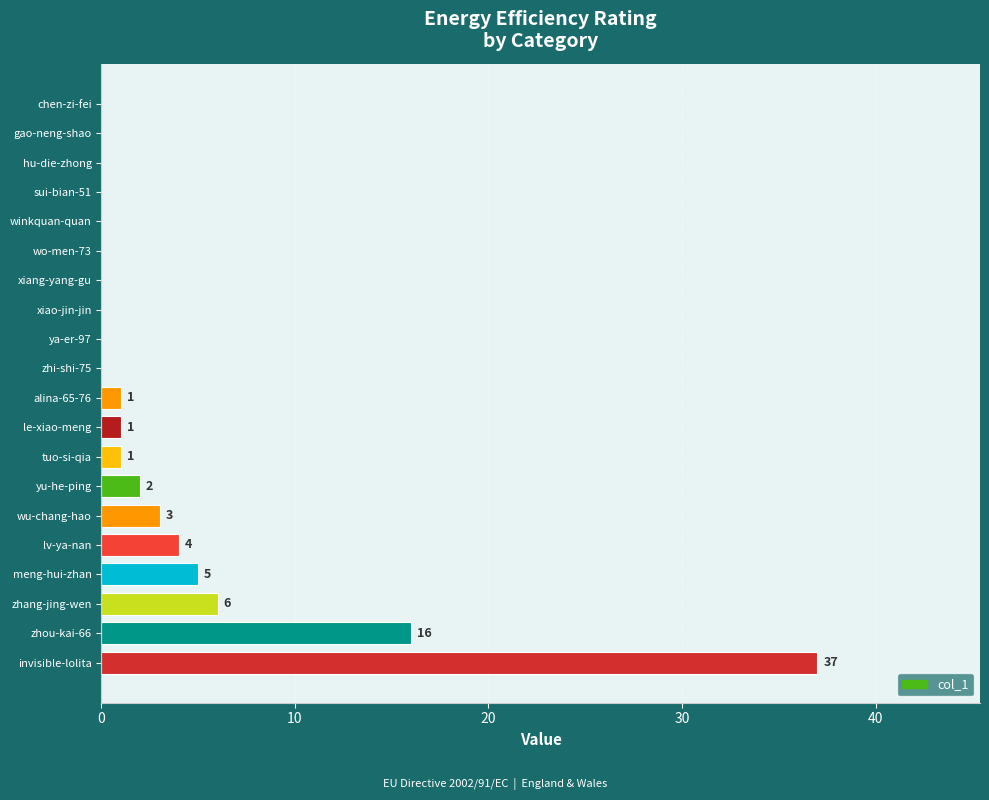

Is it true that the value at meng-hui-zhan is 5?

True